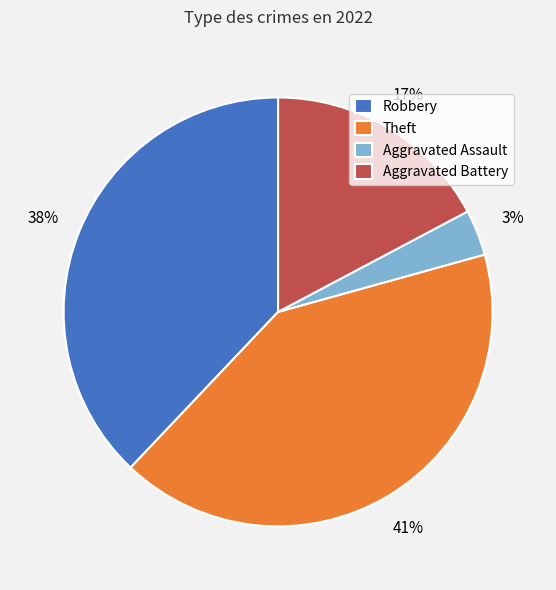

The Aggravated Battery slice represents 9% of the pie. True or false?

False